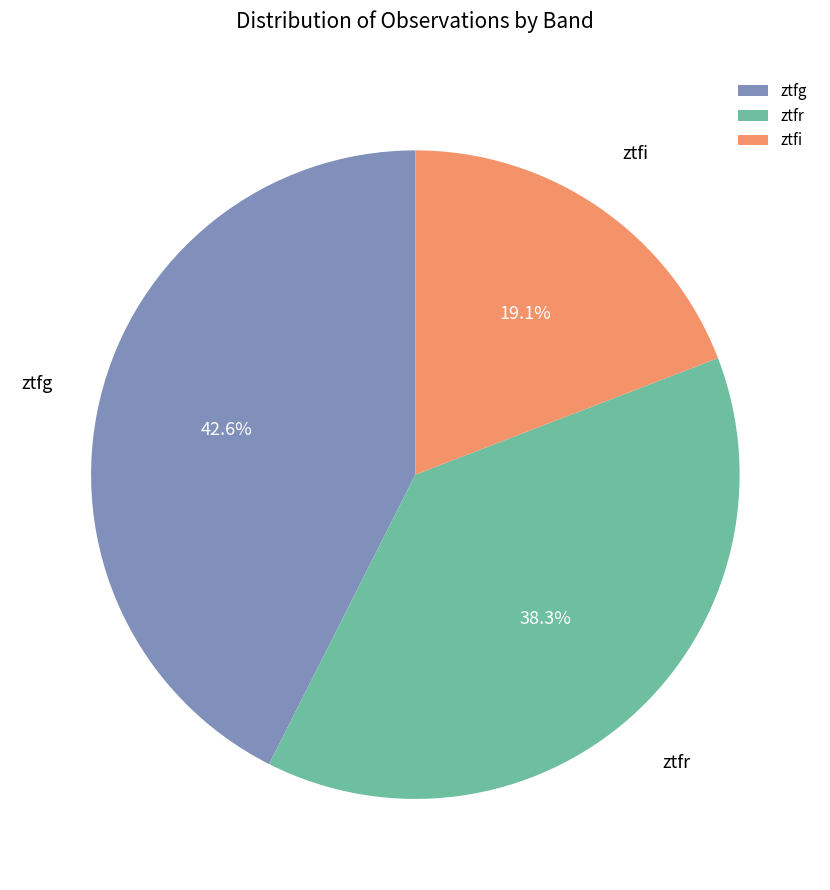

Is there any slice that represents more than half of the pie?

No